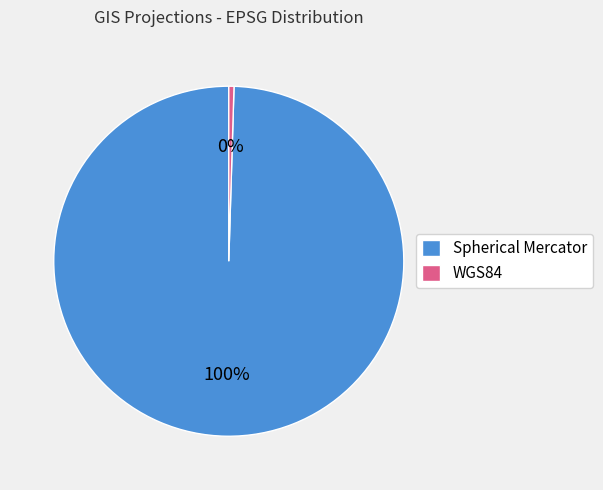

To the nearest percent, what portion does Spherical Mercator represent?

100%